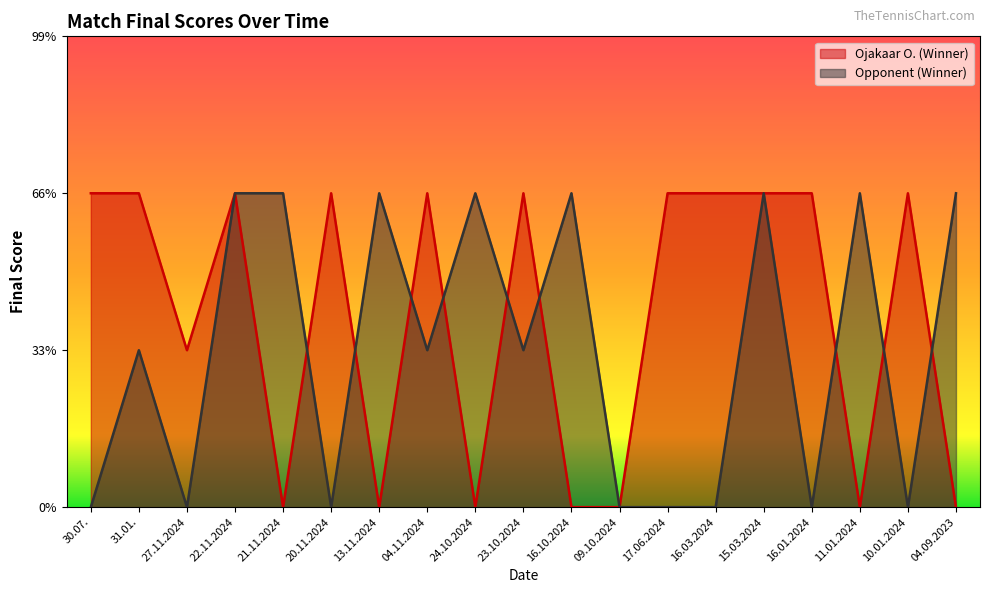

How many Opponent (Winner) values are between 0 and 2?

19